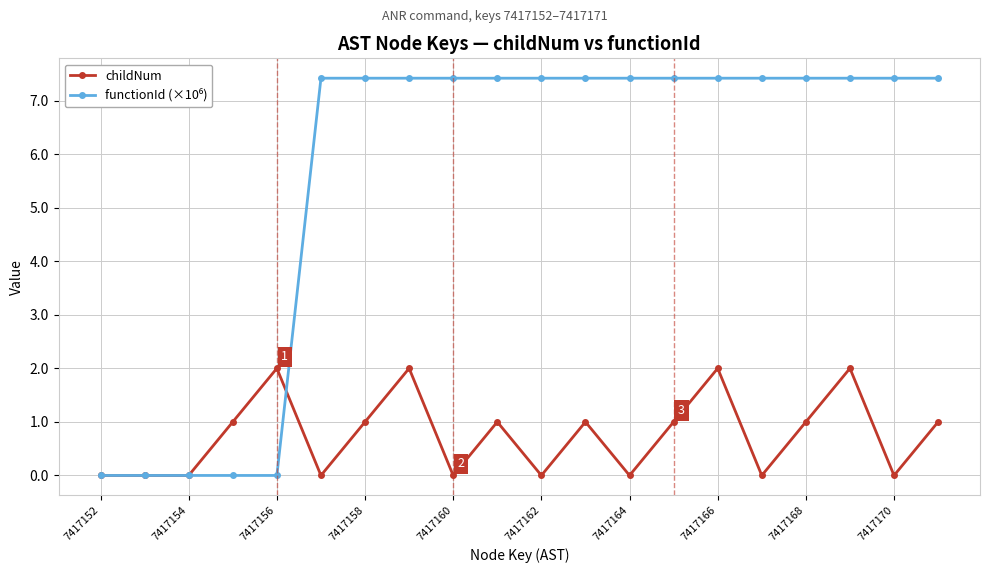

How many values in the childNum series are below 1?

9